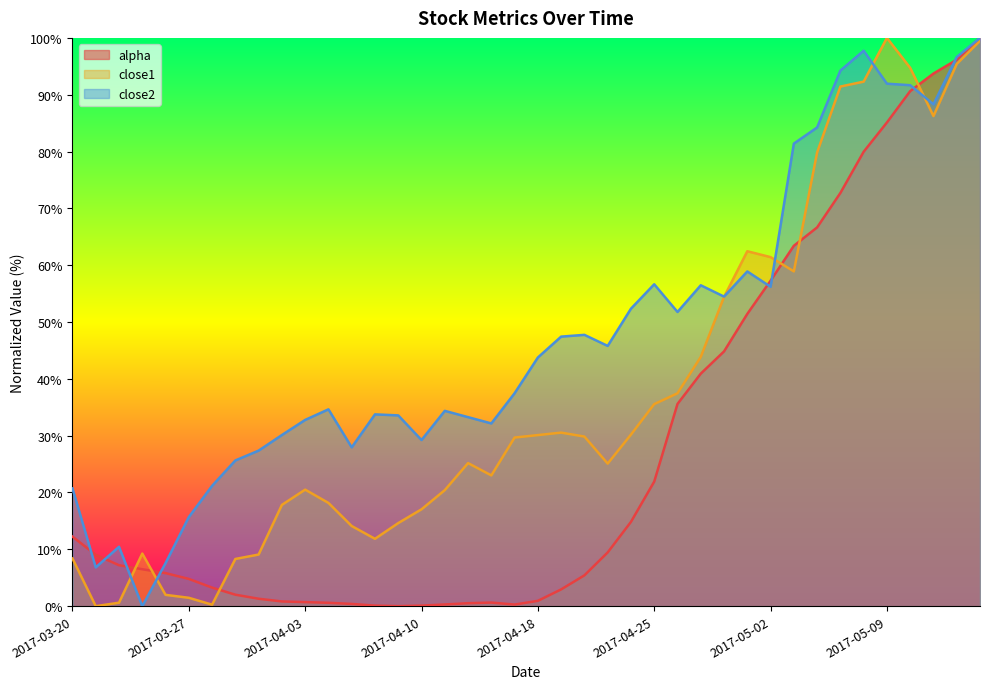

True or false: alpha has a value of 4.8 at 2017-03-22.

False